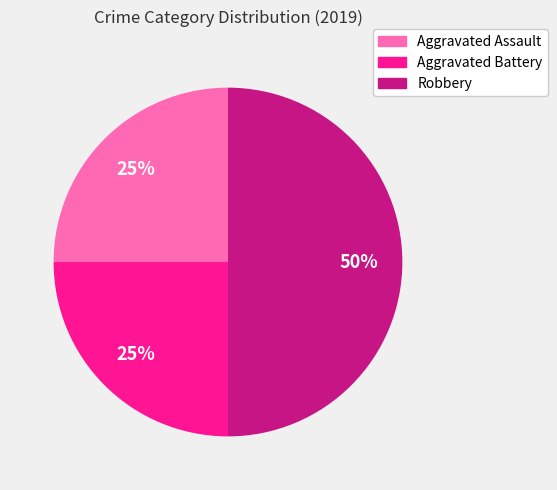

To the nearest percent, what is the difference between the largest and smallest slice percentages?

25%